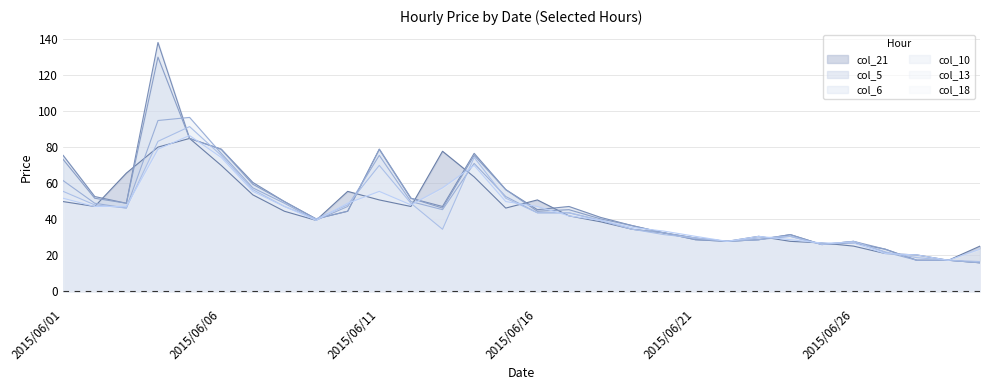

Reading left to right, extract all data points from this chart.

col_21: 2015/06/01=49.7	2015/06/02=47.0	2015/06/03=65.5	2015/06/04=79.9	2015/06/05=84.8	2015/06/06=69.8	2015/06/07=53.4	2015/06/08=44.3	2015/06/09=39.2	2015/06/10=55.4	2015/06/11=50.6	2015/06/12=47.0	2015/06/13=77.6	2015/06/14=63.4	2015/06/15=46.1	2015/06/16=50.6	2015/06/17=41.7	2015/06/18=38.5	2015/06/19=34.3	2015/06/20=32.3	2015/06/21=29.4	2015/06/22=27.6	2015/06/23=30.4	2015/06/24=27.6	2015/06/25=26.7	2015/06/26=24.9	2015/06/27=20.8	2015/06/28=20.1	2015/06/29=17.1	2015/06/30=24.9
col_5: 2015/06/01=75.3	2015/06/02=52.5	2015/06/03=48.8	2015/06/04=138.0	2015/06/05=84.8	2015/06/06=78.8	2015/06/07=60.3	2015/06/08=49.7	2015/06/09=40.1	2015/06/10=44.3	2015/06/11=78.8	2015/06/12=51.5	2015/06/13=47.0	2015/06/14=76.5	2015/06/15=56.3	2015/06/16=45.2	2015/06/17=47.0	2015/06/18=40.9	2015/06/19=36.3	2015/06/20=32.3	2015/06/21=28.5	2015/06/22=27.6	2015/06/23=28.5	2015/06/24=31.3	2015/06/25=25.8	2015/06/26=26.7	2015/06/27=23.3	2015/06/28=17.1	2015/06/29=17.1	2015/06/30=15.7
col_6: 2015/06/01=73.1	2015/06/02=51.5	2015/06/03=48.8	2015/06/04=129.9	2015/06/05=84.8	2015/06/06=78.8	2015/06/07=59.3	2015/06/08=49.7	2015/06/09=40.1	2015/06/10=44.3	2015/06/11=78.8	2015/06/12=51.5	2015/06/13=46.1	2015/06/14=75.3	2015/06/15=56.3	2015/06/16=44.3	2015/06/17=45.2	2015/06/18=40.1	2015/06/19=36.3	2015/06/20=32.3	2015/06/21=28.5	2015/06/22=27.6	2015/06/23=28.5	2015/06/24=31.3	2015/06/25=25.8	2015/06/26=27.6	2015/06/27=23.3	2015/06/28=17.1	2015/06/29=17.1	2015/06/30=15.7
col_10: 2015/06/01=61.3	2015/06/02=48.8	2015/06/03=46.1	2015/06/04=94.7	2015/06/05=96.4	2015/06/06=76.5	2015/06/07=57.3	2015/06/08=48.8	2015/06/09=39.2	2015/06/10=47.0	2015/06/11=75.3	2015/06/12=49.7	2015/06/13=45.2	2015/06/14=70.9	2015/06/15=52.5	2015/06/16=43.5	2015/06/17=43.5	2015/06/18=39.2	2015/06/19=34.3	2015/06/20=32.3	2015/06/21=29.4	2015/06/22=27.6	2015/06/23=28.5	2015/06/24=30.4	2015/06/25=25.8	2015/06/26=27.6	2015/06/27=21.6	2015/06/28=17.1	2015/06/29=17.1	2015/06/30=15.7
col_13: 2015/06/01=55.4	2015/06/02=47.9	2015/06/03=46.1	2015/06/04=83.1	2015/06/05=91.3	2015/06/06=75.3	2015/06/07=56.3	2015/06/08=47.0	2015/06/09=40.1	2015/06/10=47.9	2015/06/11=69.8	2015/06/12=48.8	2015/06/13=34.3	2015/06/14=74.2	2015/06/15=51.5	2015/06/16=43.5	2015/06/17=43.5	2015/06/18=39.2	2015/06/19=34.3	2015/06/20=31.3	2015/06/21=29.4	2015/06/22=27.6	2015/06/23=29.4	2015/06/24=30.4	2015/06/25=25.8	2015/06/26=27.6	2015/06/27=21.6	2015/06/28=18.5	2015/06/29=17.1	2015/06/30=16.4
col_18: 2015/06/01=51.5	2015/06/02=47.0	2015/06/03=47.0	2015/06/04=78.8	2015/06/05=86.4	2015/06/06=74.2	2015/06/07=55.4	2015/06/08=47.0	2015/06/09=39.2	2015/06/10=48.8	2015/06/11=55.4	2015/06/12=47.9	2015/06/13=57.3	2015/06/14=69.8	2015/06/15=49.7	2015/06/16=47.0	2015/06/17=41.7	2015/06/18=39.2	2015/06/19=35.3	2015/06/20=33.3	2015/06/21=30.4	2015/06/22=27.6	2015/06/23=30.4	2015/06/24=28.5	2015/06/25=26.7	2015/06/26=26.7	2015/06/27=20.8	2015/06/28=20.1	2015/06/29=17.1	2015/06/30=23.3